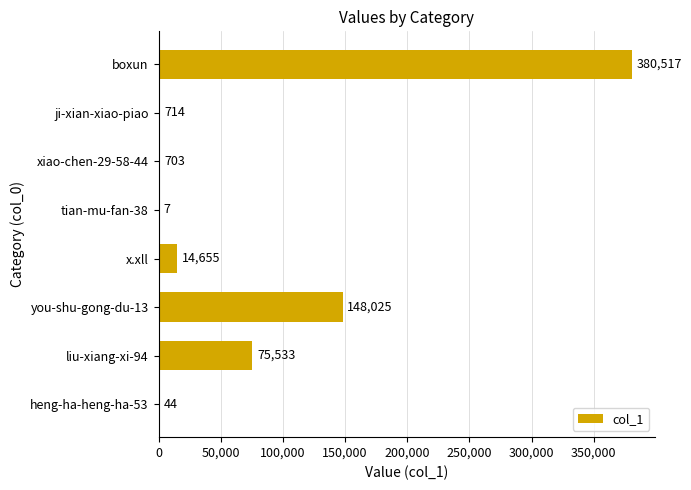

Which label corresponds to the largest value in the chart?

boxun